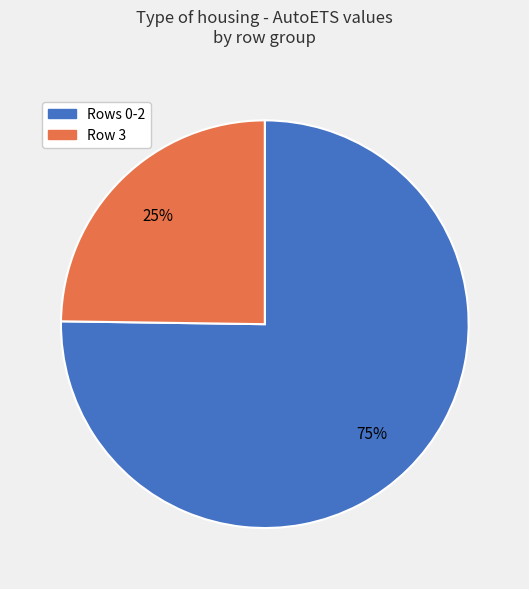

True or false: Rows 0-2 accounts for 75% of the total.

True